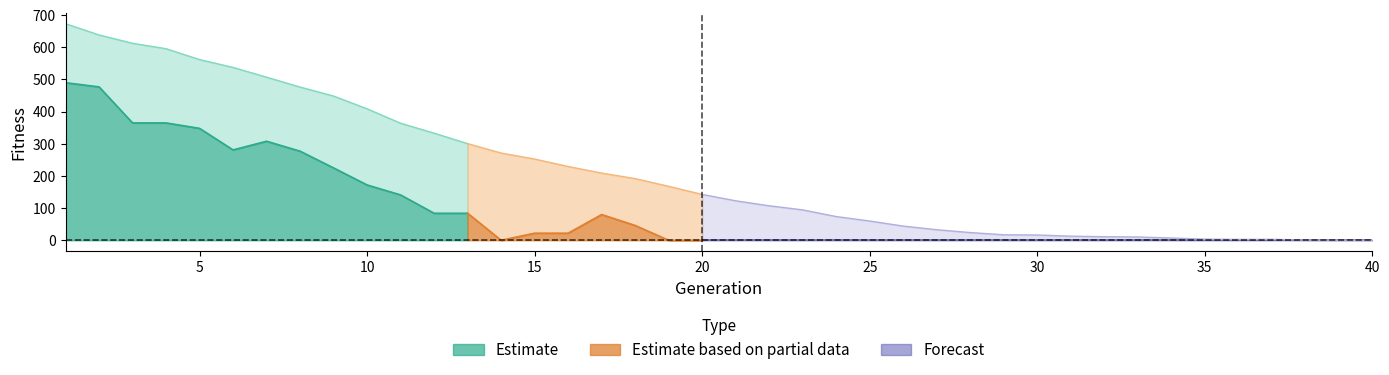

Reading left to right, extract all data points from this chart.

media: 1=673.5	2=638.5	3=612.6	4=595.7	5=561.9	6=537.5	7=507.2	8=476.4	9=448.4	10=408.8	11=363.9	12=333.1	13=300.5	14=271.2	15=252.6	16=229.4	17=208.9	18=191.7	19=167.8	20=142.6	21=122.7	22=107.2	23=94.5	24=73.7	25=59.8	26=44.1	27=32.7	28=23.9	29=17.0	30=16.4	31=12.7	32=11.0	33=10.2	34=7.0	35=3.5	36=2.7	37=2.9	38=0.8	39=0.2	40=0.0
melhor: 1=490.0	2=477.0	3=365.0	4=365.0	5=348.0	6=281.0	7=308.0	8=277.0	9=225.0	10=172.0	11=141.0	12=84.0	13=84.0	14=0.0	15=22.0	16=22.0	17=80.0	18=46.0	19=0.0	20=0.0	21=0.0	22=0.0	23=0.0	24=0.0	25=0.0	26=0.0	27=0.0	28=0.0	29=0.0	30=0.0	31=0.0	32=0.0	33=0.0	34=0.0	35=0.0	36=0.0	37=0.0	38=0.0	39=0.0	40=0.0